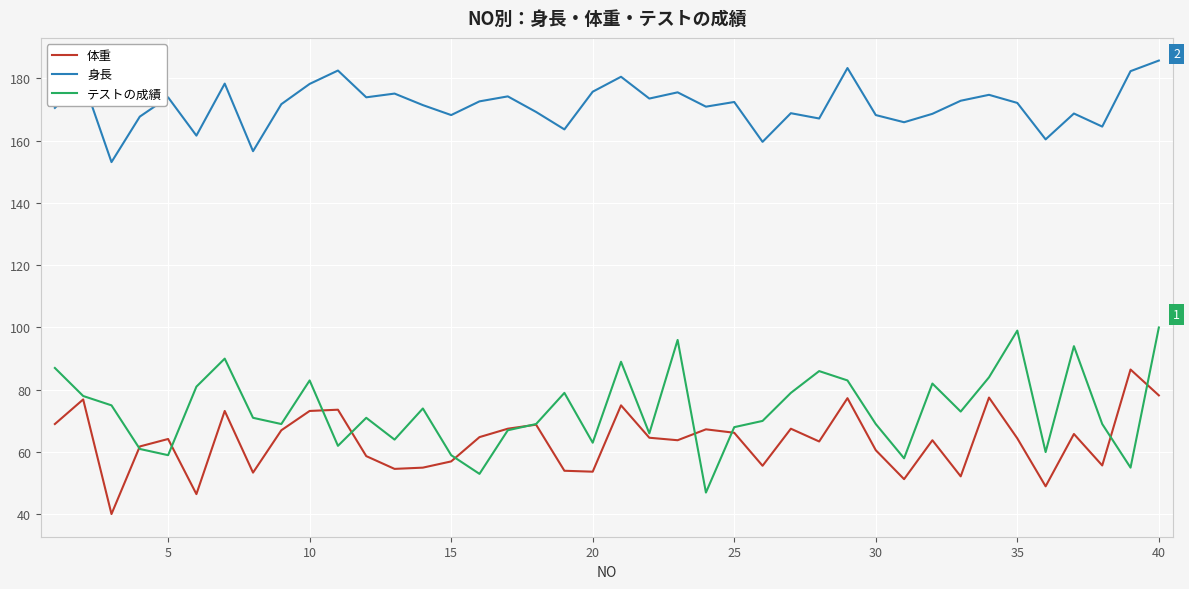

Which series has the widest spread of values?

テストの成績